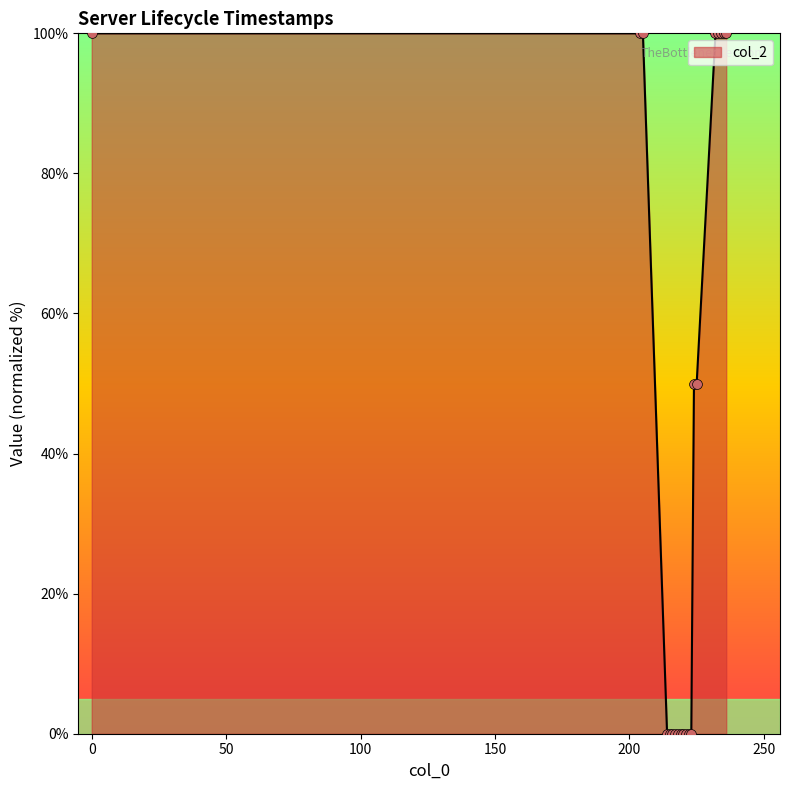

Is this an area chart (filled region under the line)?

Yes